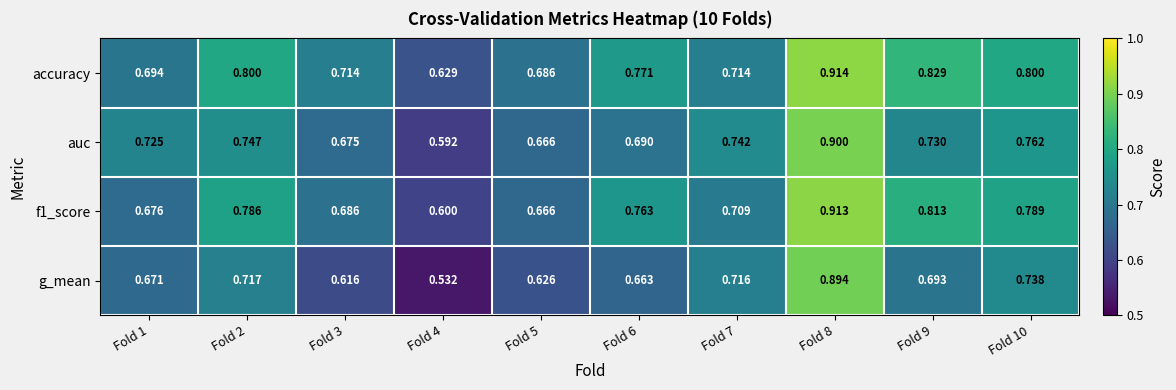

Which series has the largest total across all categories?

accuracy